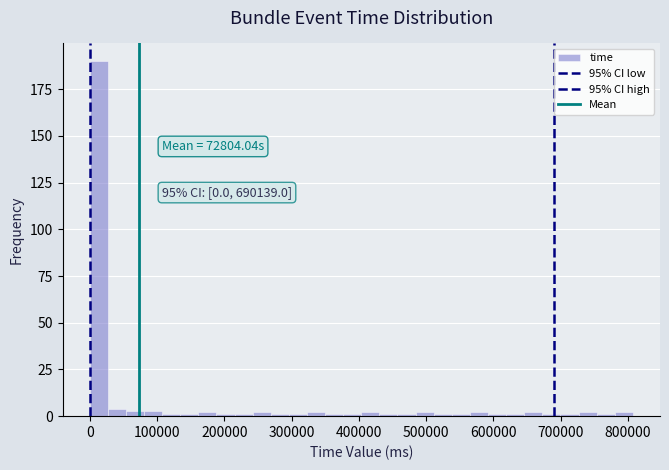

Read against the x-axis, roughly where is the centre of the tallest bar?

10000